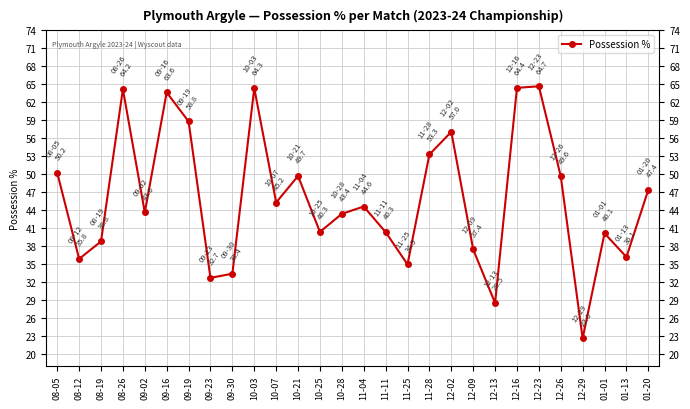

What is the value of the 10th point from the left?

64.3